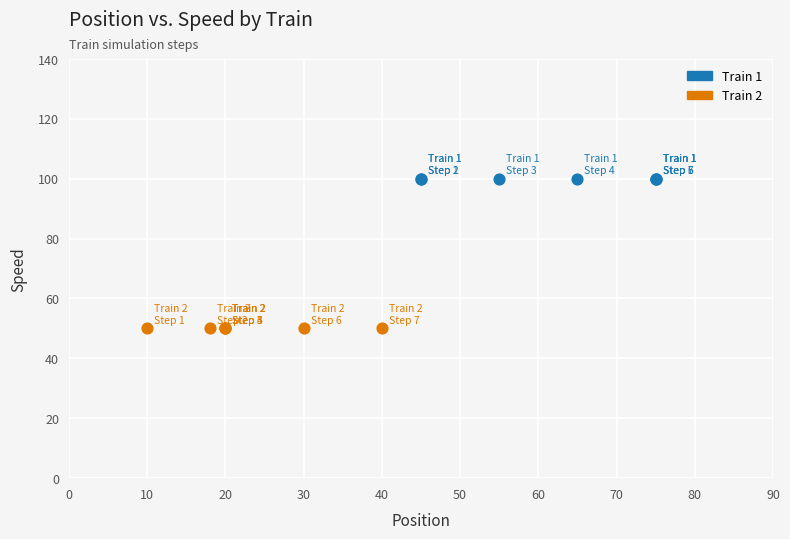

Which series reaches the minimum Y coordinate?

Train 2